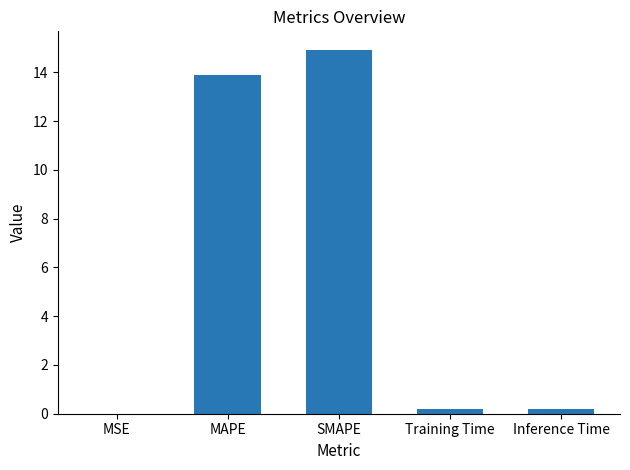

What is the change in value from MAPE to SMAPE?

+1.0